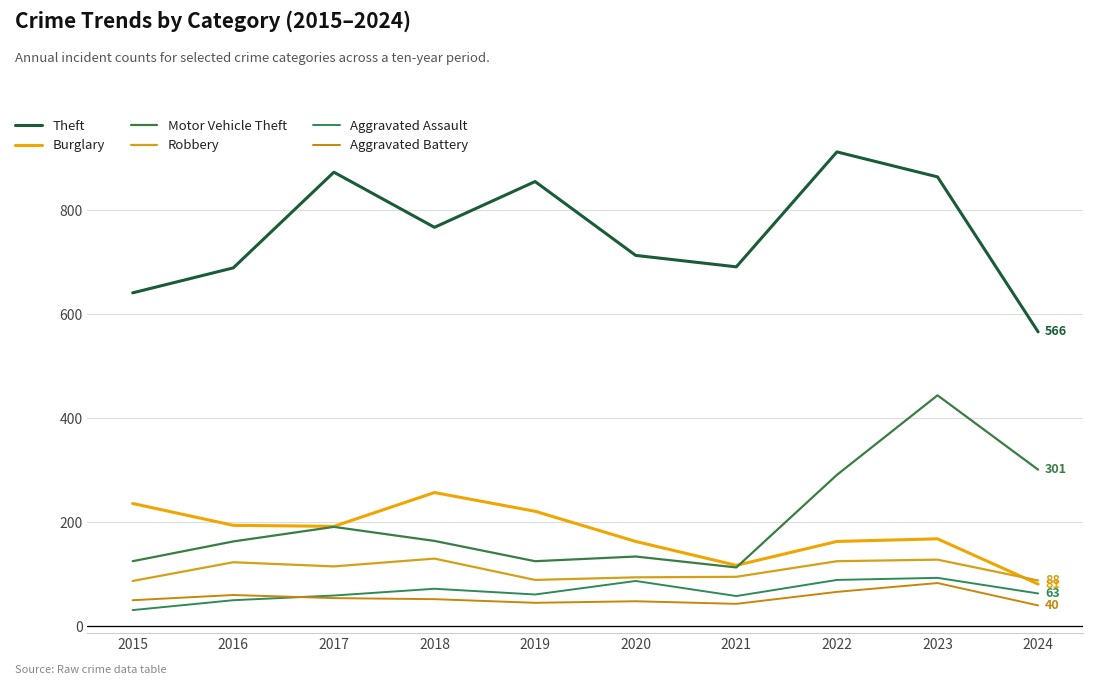

Where does the Robbery series first go above 115?

2016